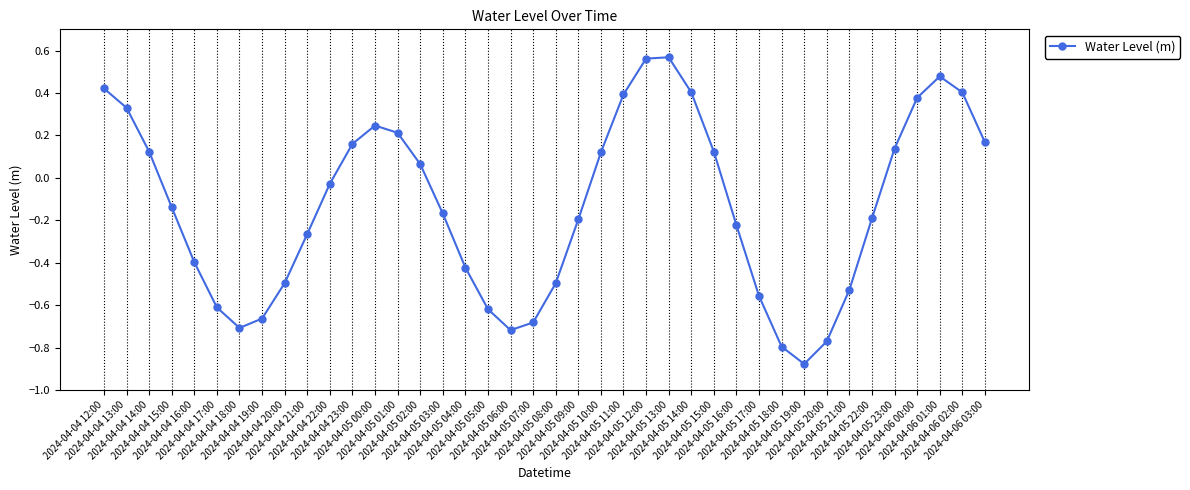

How many distinct data groups are displayed?

1